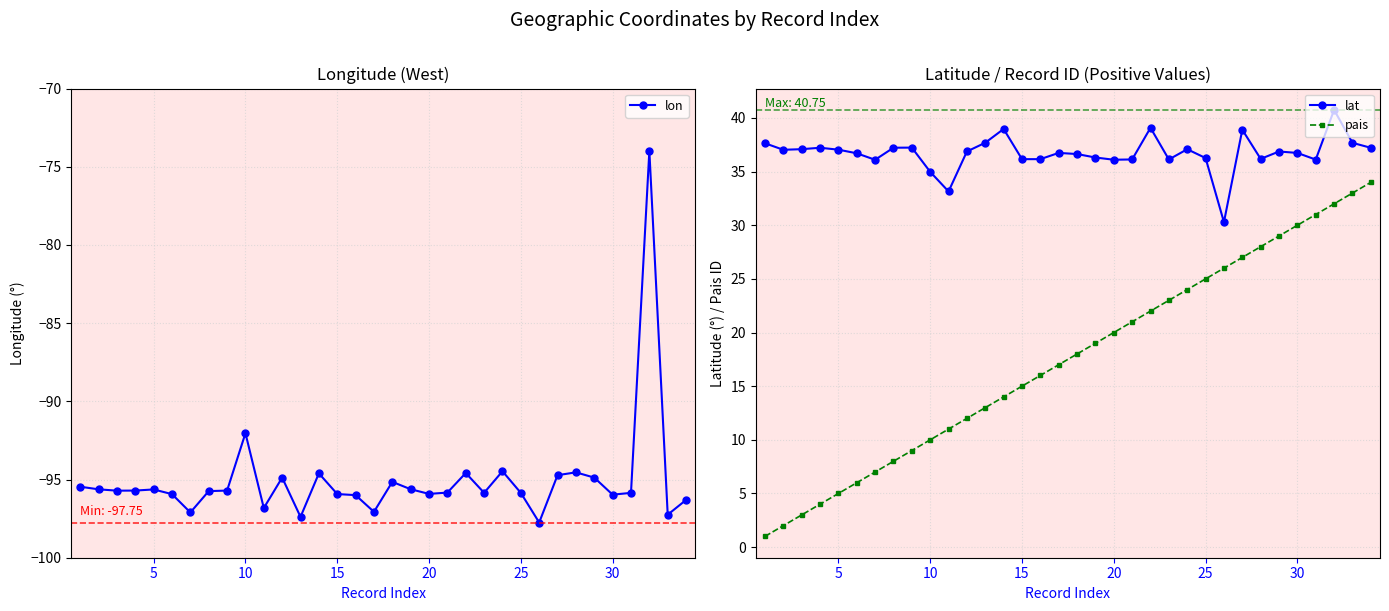

True or false: pais and lat cross at least once.

False